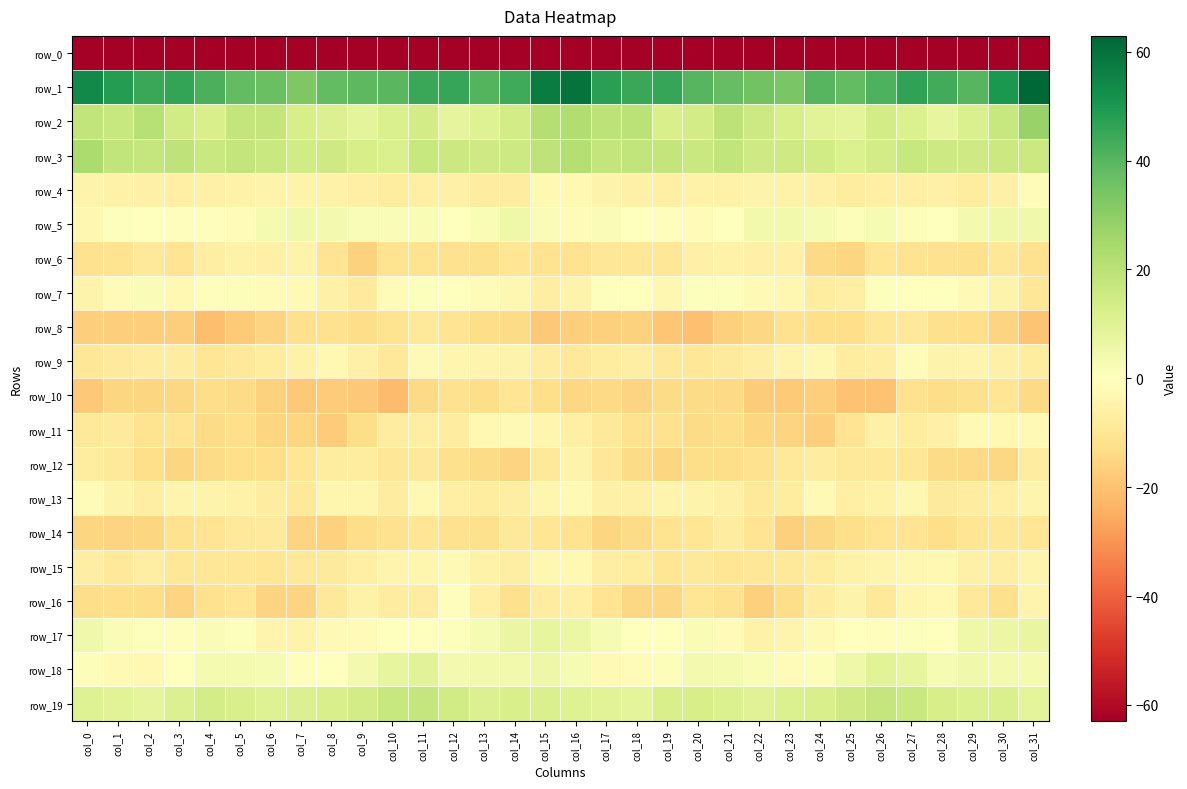

The value of row_7 at col_29 is -1.5. True or false?

False